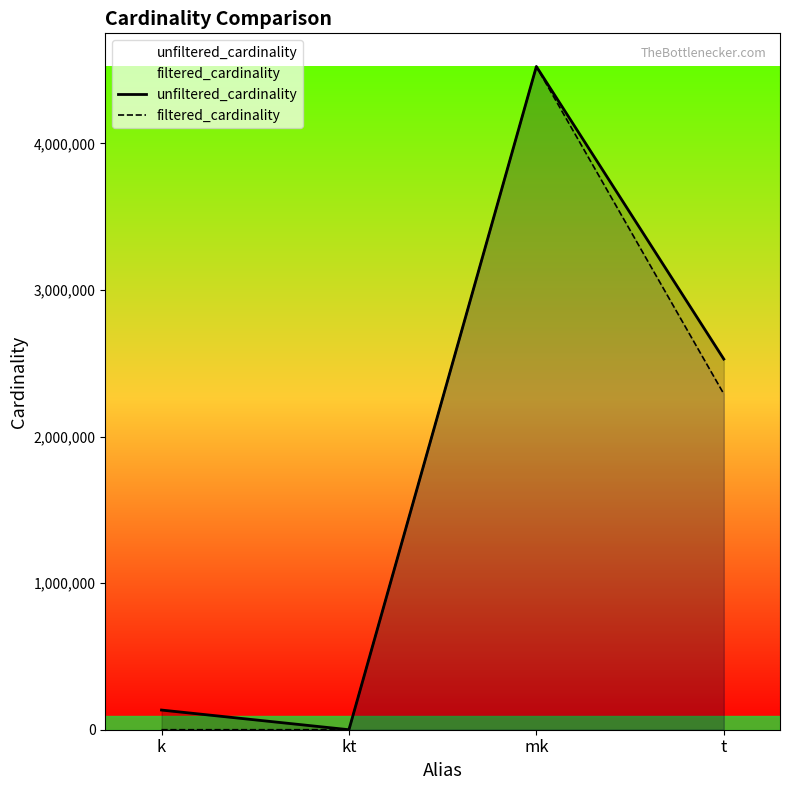

List the labels in order of filtered_cardinality value, smallest first.

kt, k, t, mk